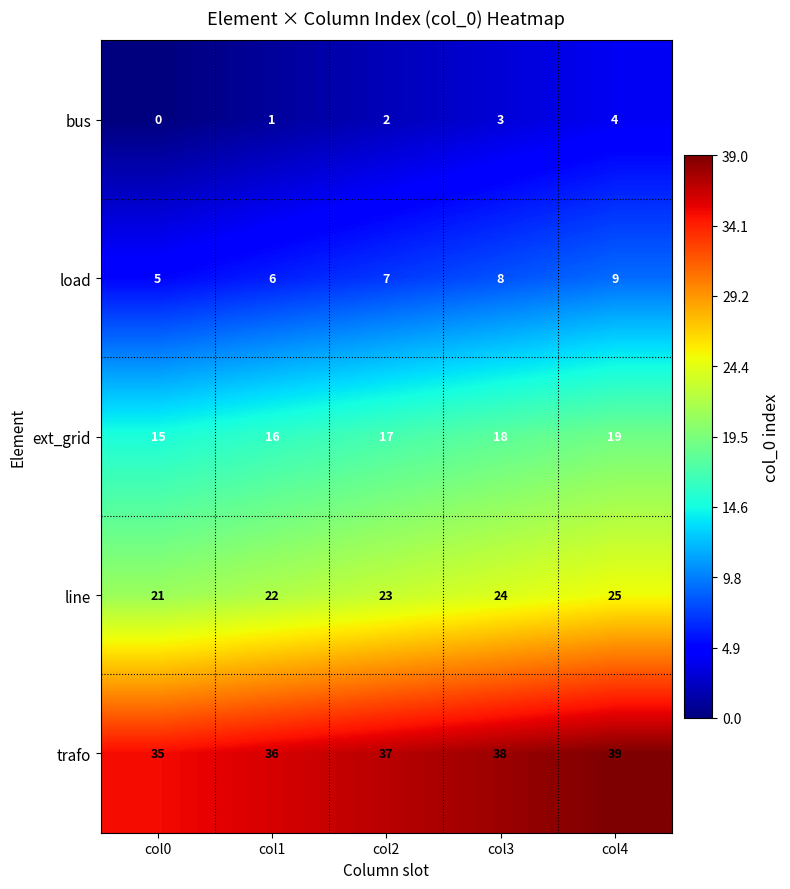

At which label is trafo closest to 37?

col2